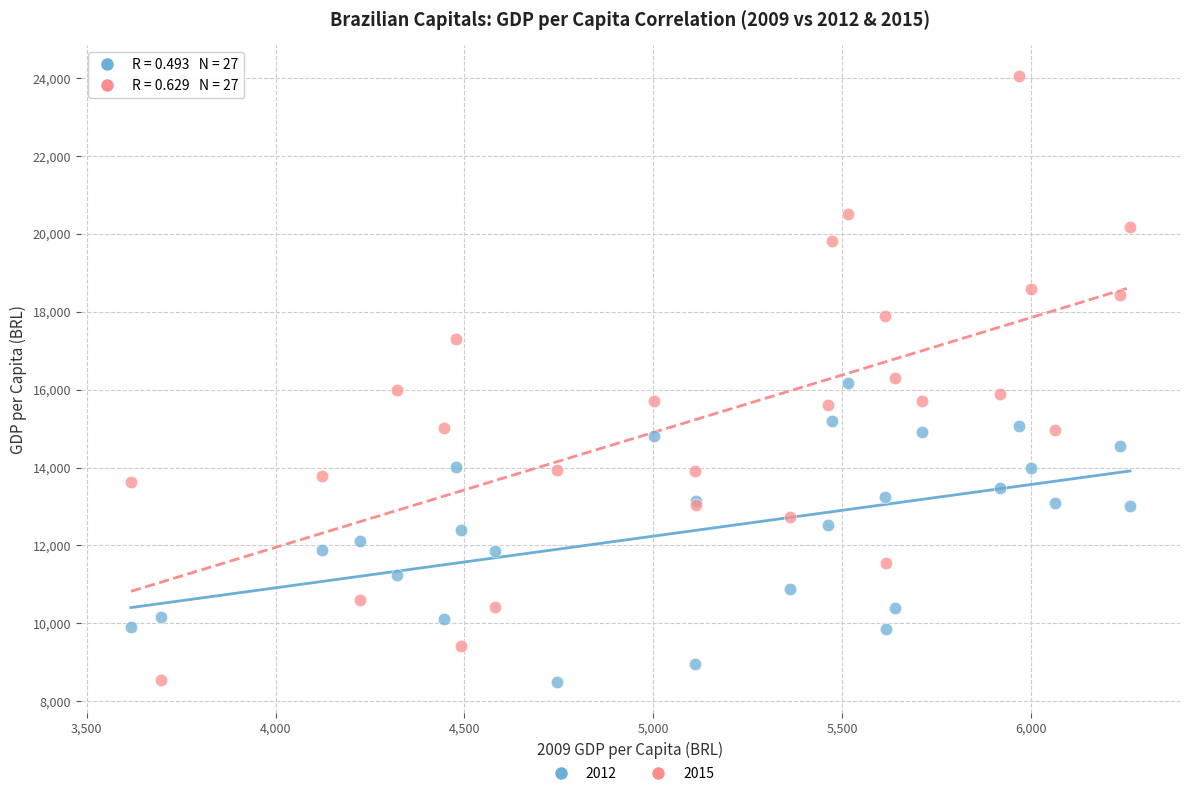

What is the X range (max minus min) for the scatter plot?

2646.1